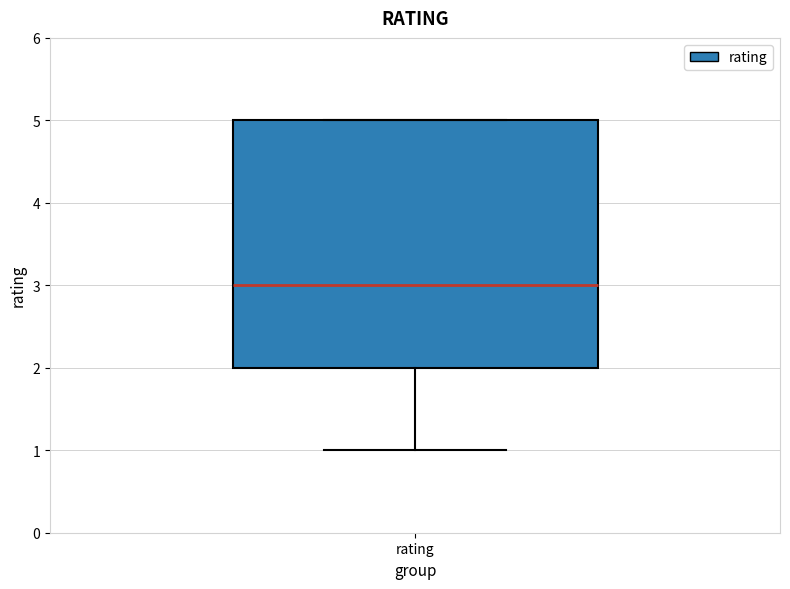

Transcribe this box plot: give where the median line is, the range the box spans, and where the two whiskers end, as read against the y-axis. The values are not printed on the chart, so give them approximately, as read against the axis.

median 3, box 2 to 5, whiskers 1 to 5